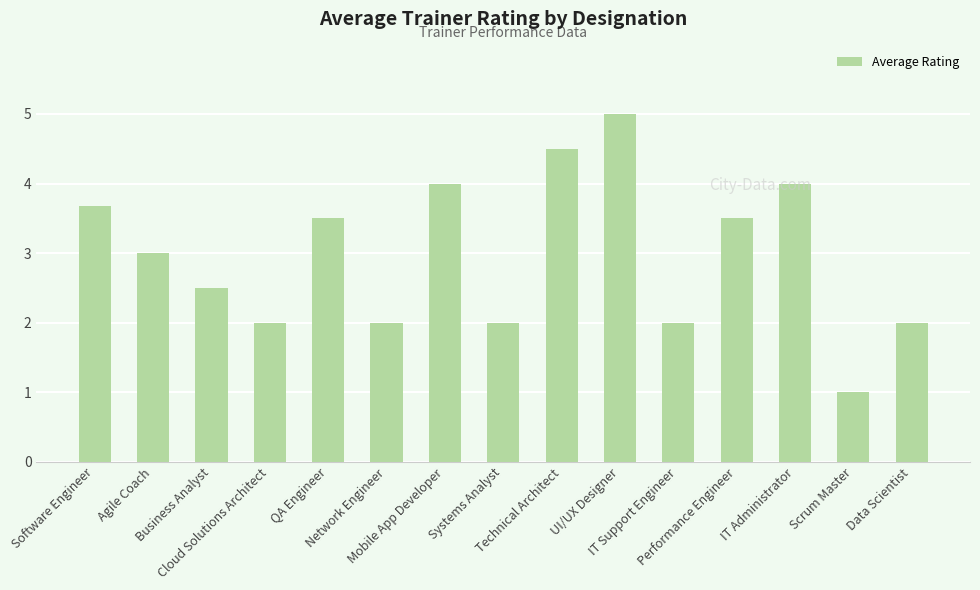

At which label is the value closest to 3?

Agile Coach